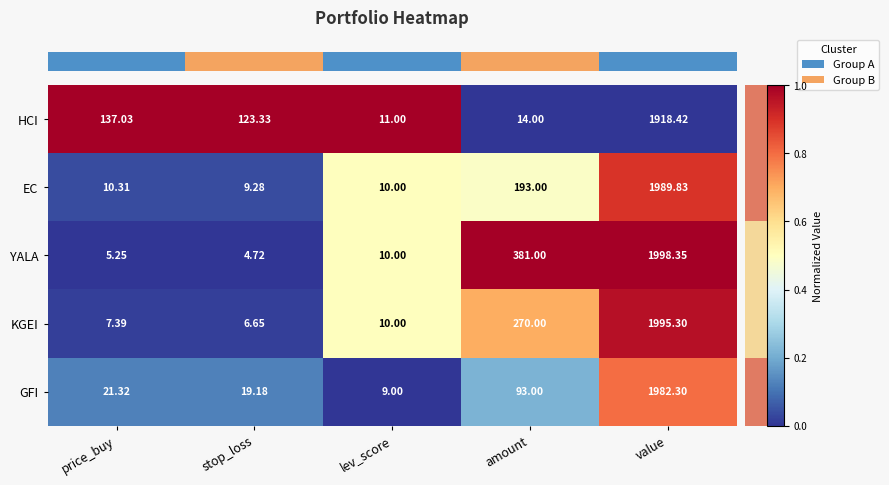

Where does the EC series first go above 10?

price_buy